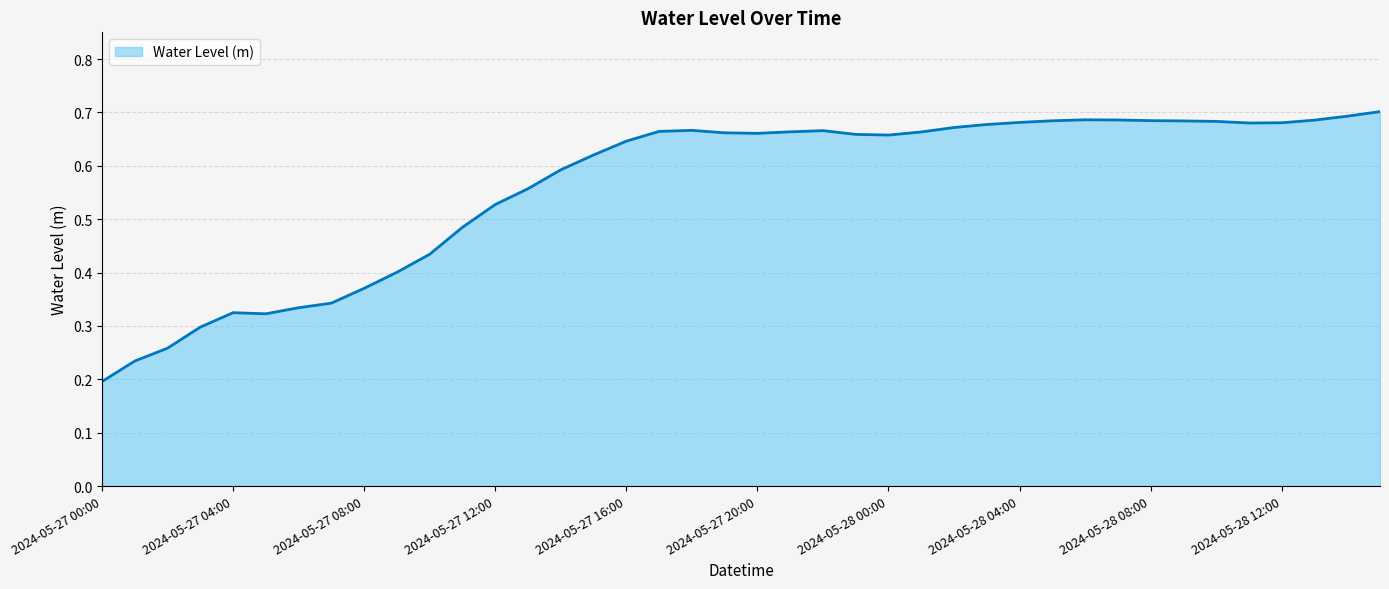

How many points are lower than both their immediate neighbors (excluding endpoints)?

4